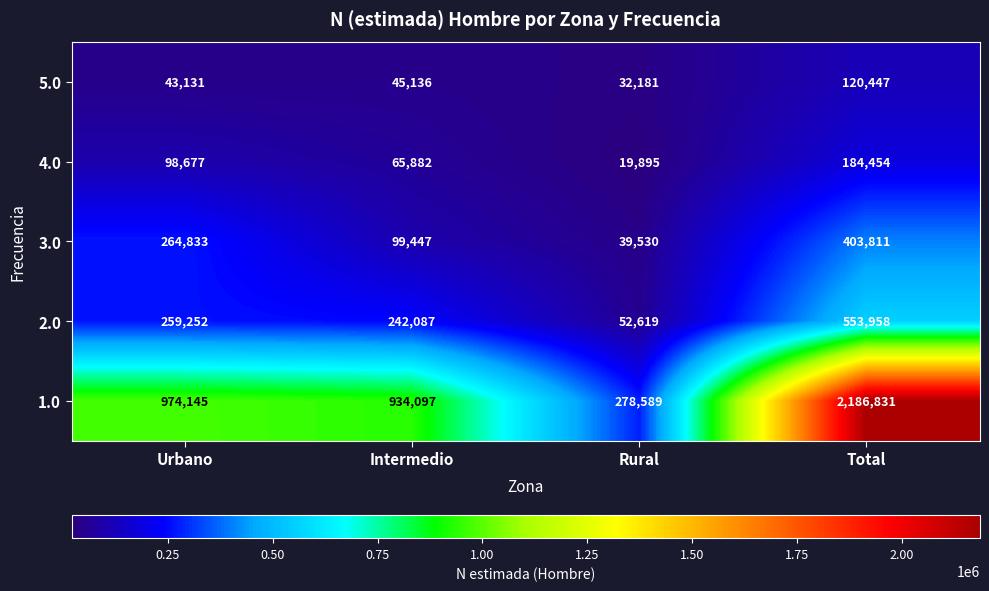

Rank the series by their maximum value, from highest to lowest.

1.0, 2.0, 3.0, 4.0, 5.0